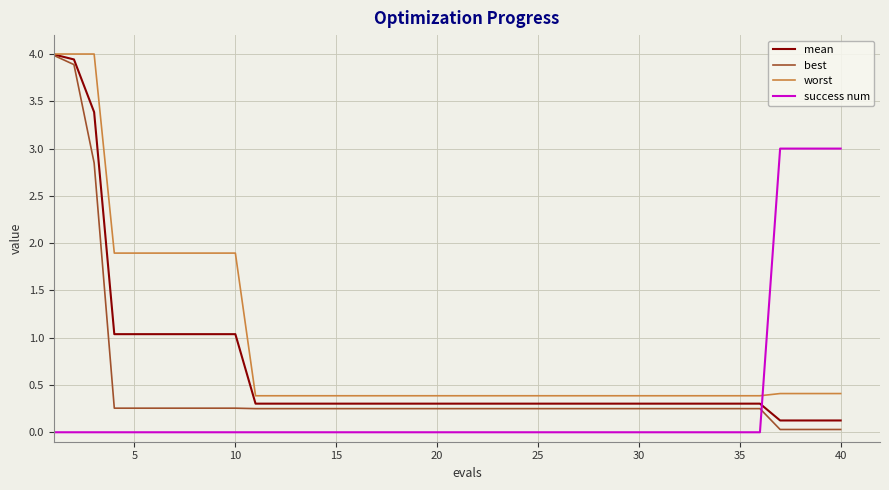

Which series has the largest total across all categories?

worst